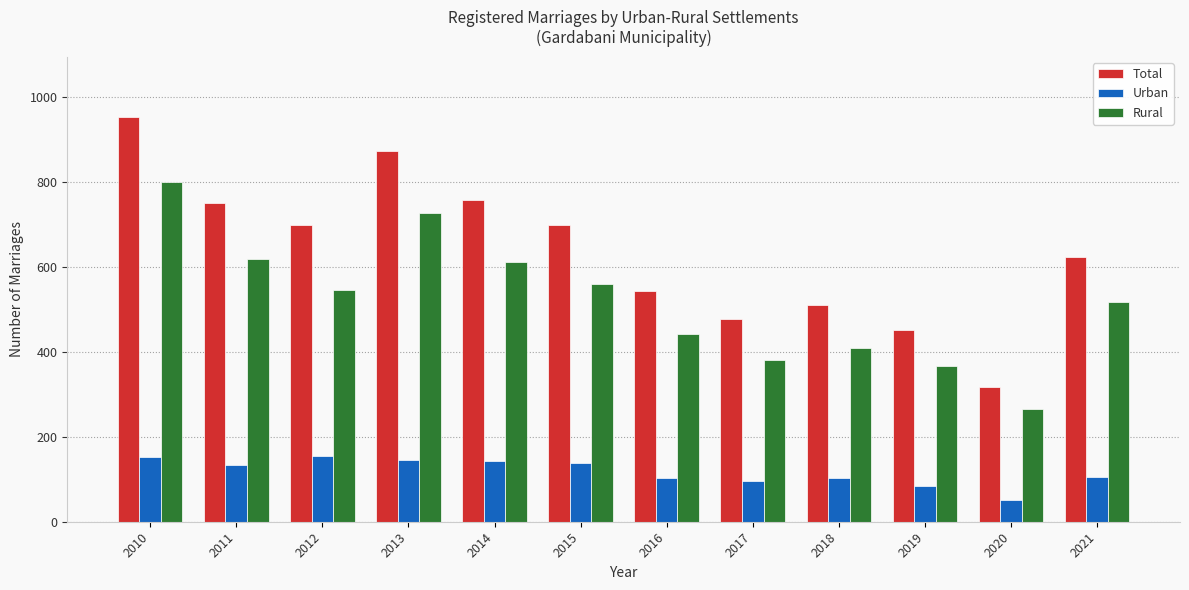

Between 2010 and 2012, which series saw the biggest shift?

Rural